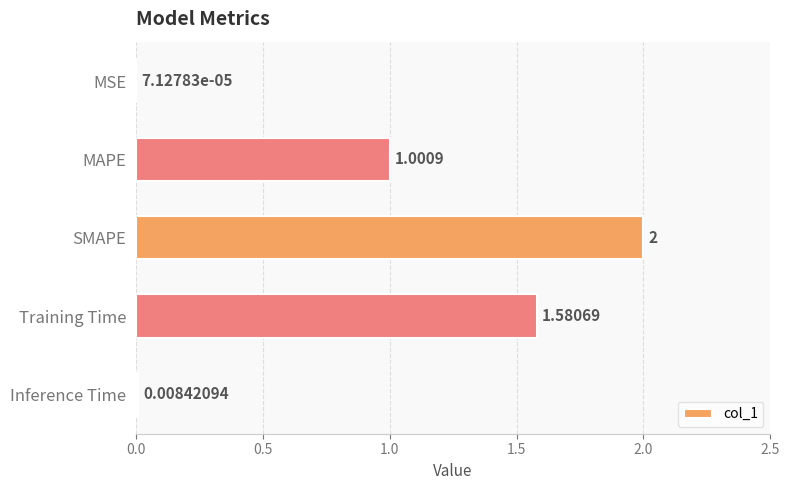

What is the sum of the values at SMAPE and Inference Time?

2.0